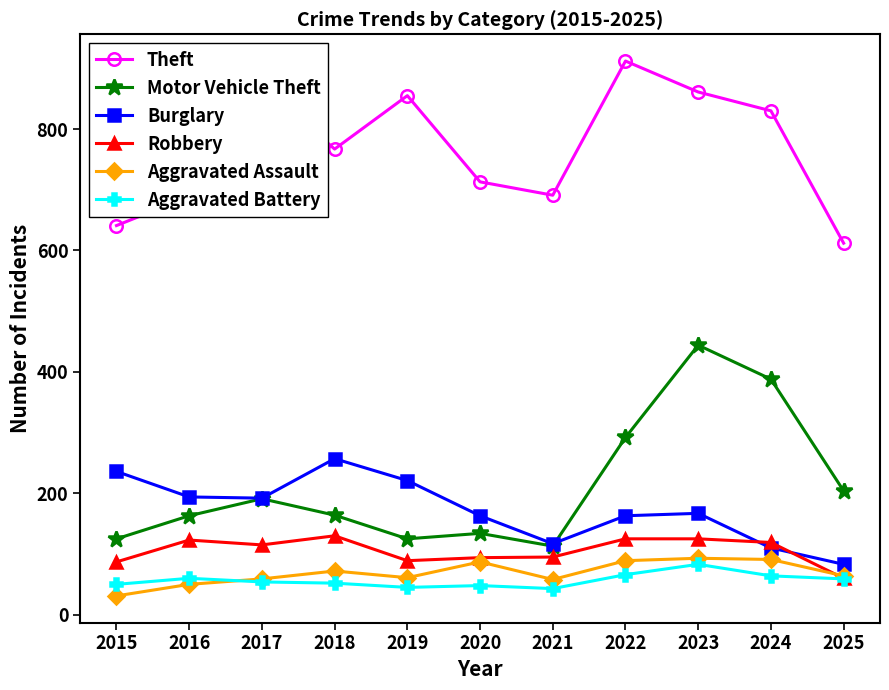

How many lines are shown in the chart?

6